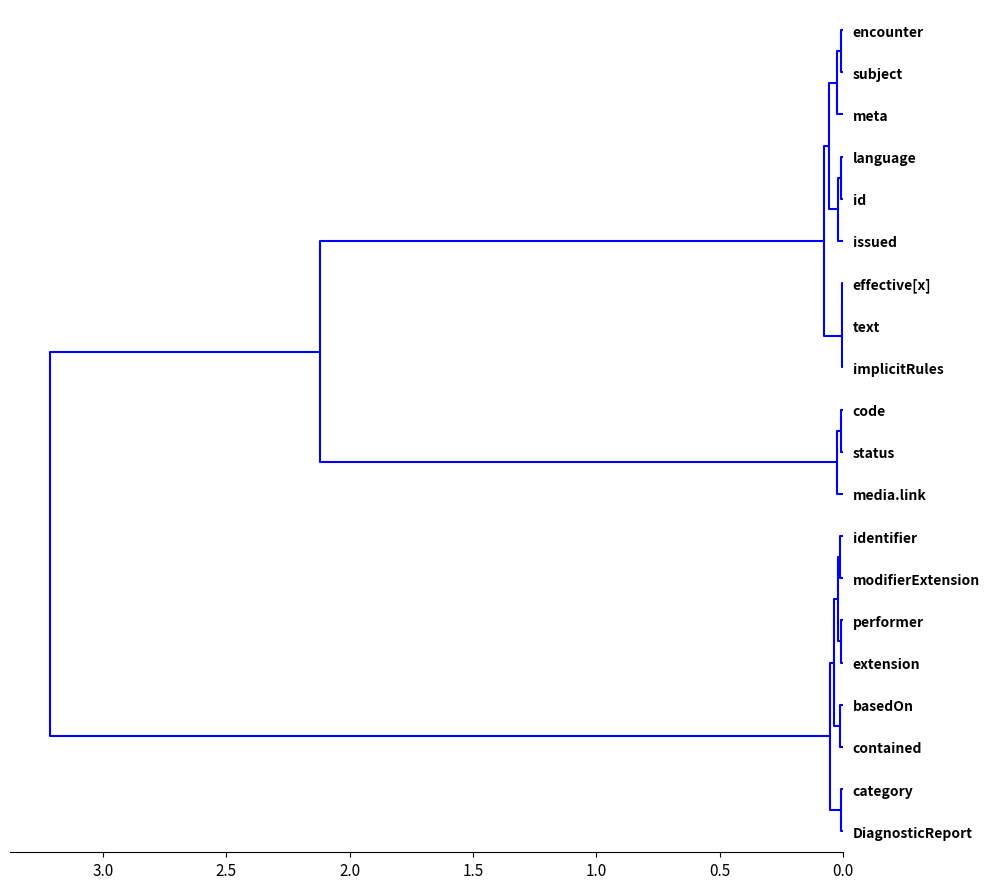

Between DiagnosticReport.subject and DiagnosticReport.basedOn, which is larger?

DiagnosticReport.subject